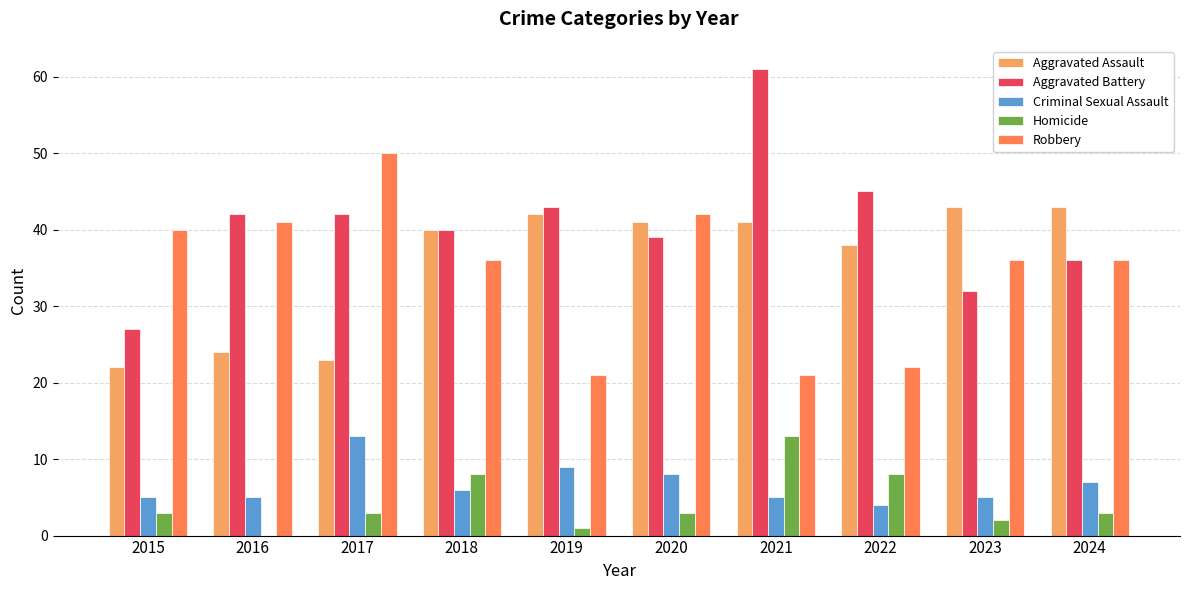

What is the sum of all Robbery values?

345